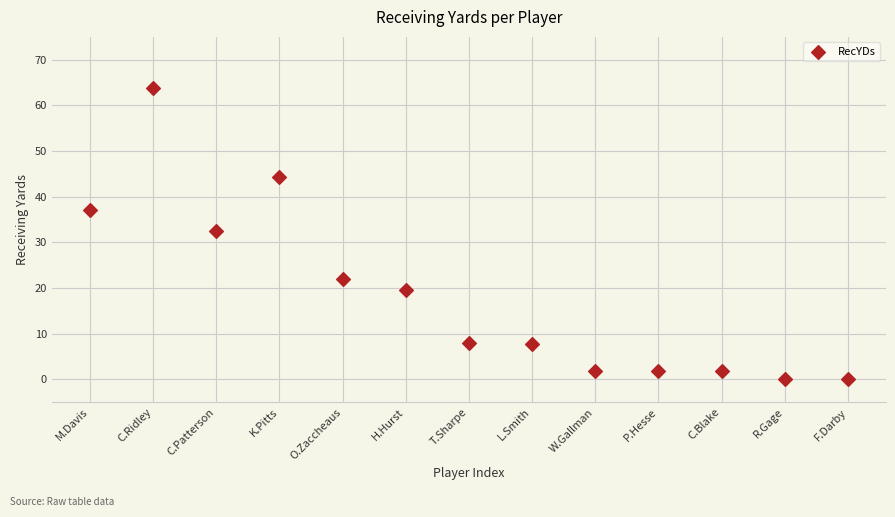

What is the range of Y values (max minus min)?

63.8